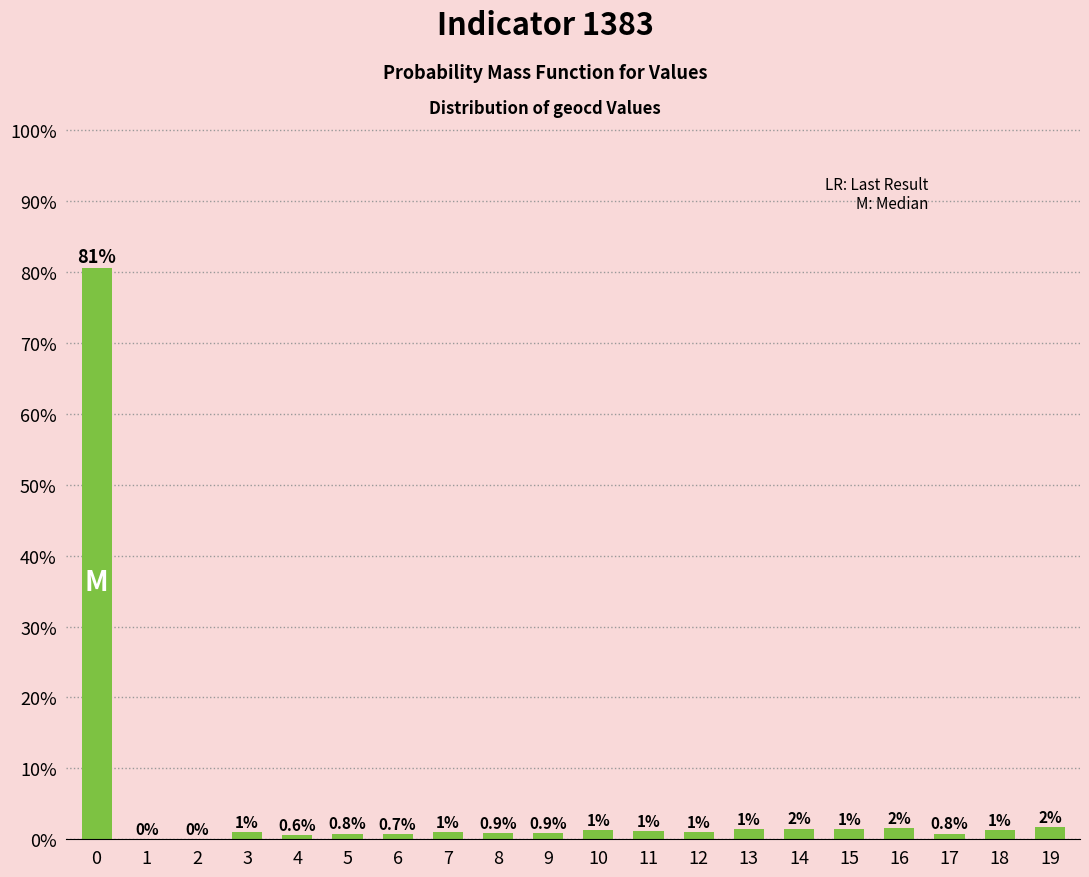

Is it true that the value at 2 is -42.2?

False